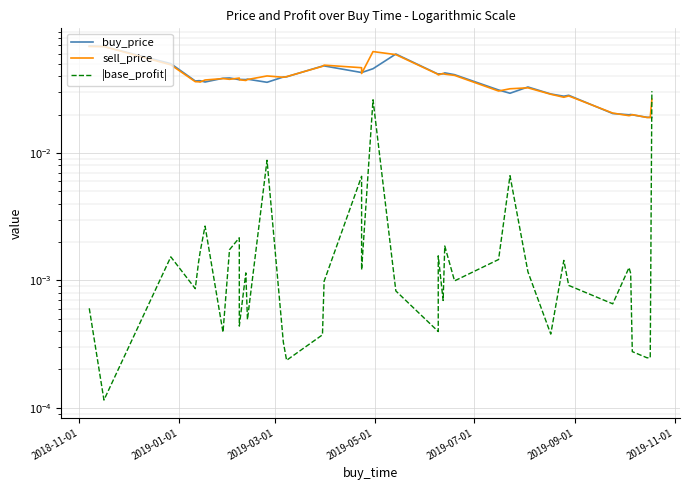

True or false: |base_profit| and buy_price cross at least once.

True